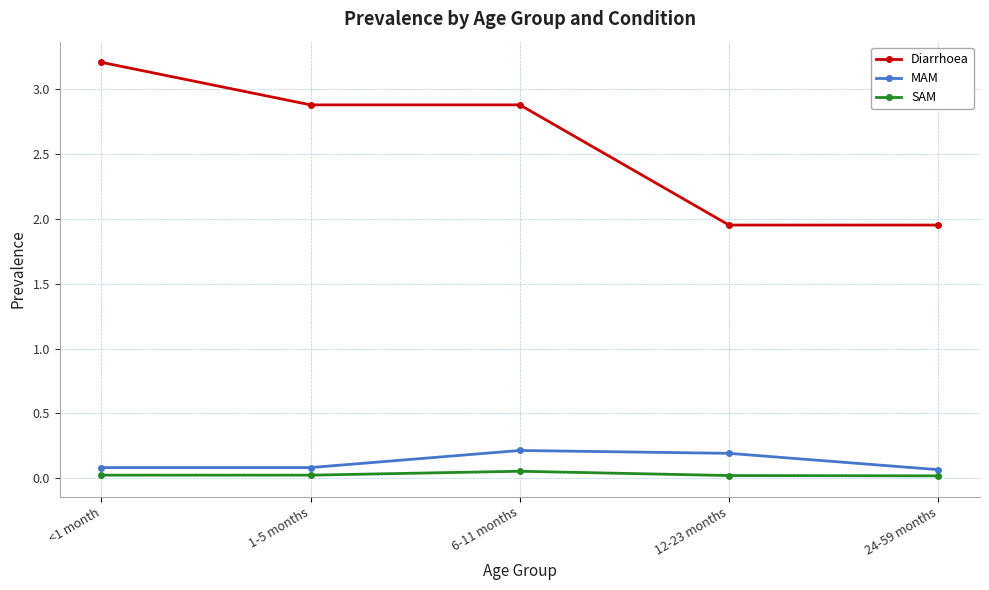

Is the value of Diarrhoea at 24-59 months greater than the value of MAM at 6-11 months?

Yes